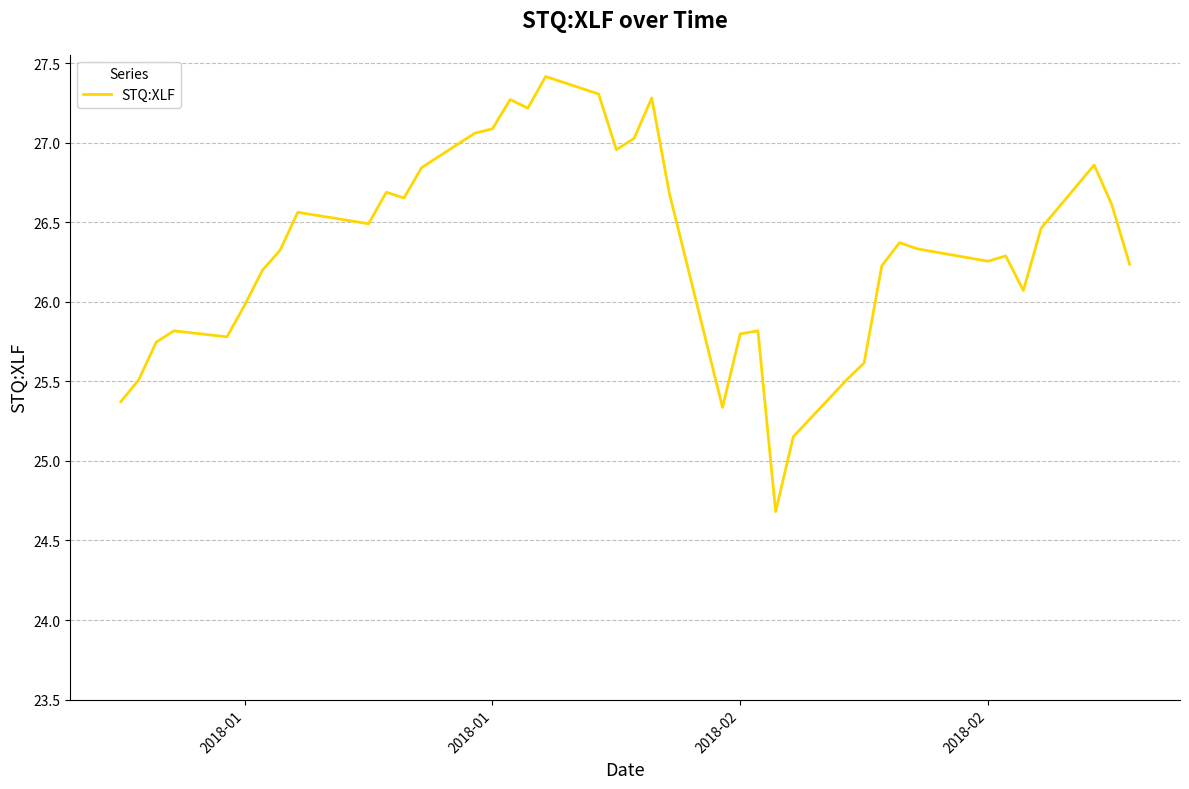

What is the difference between the maximum and minimum values?

2.7